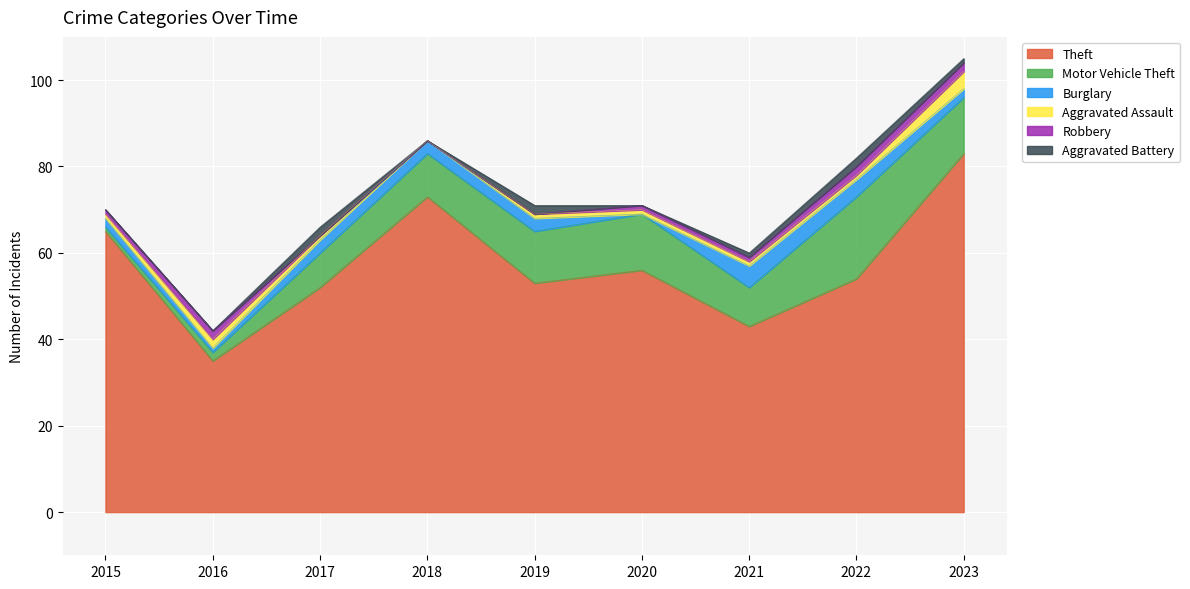

At which category is the sum across all series the highest?

2023